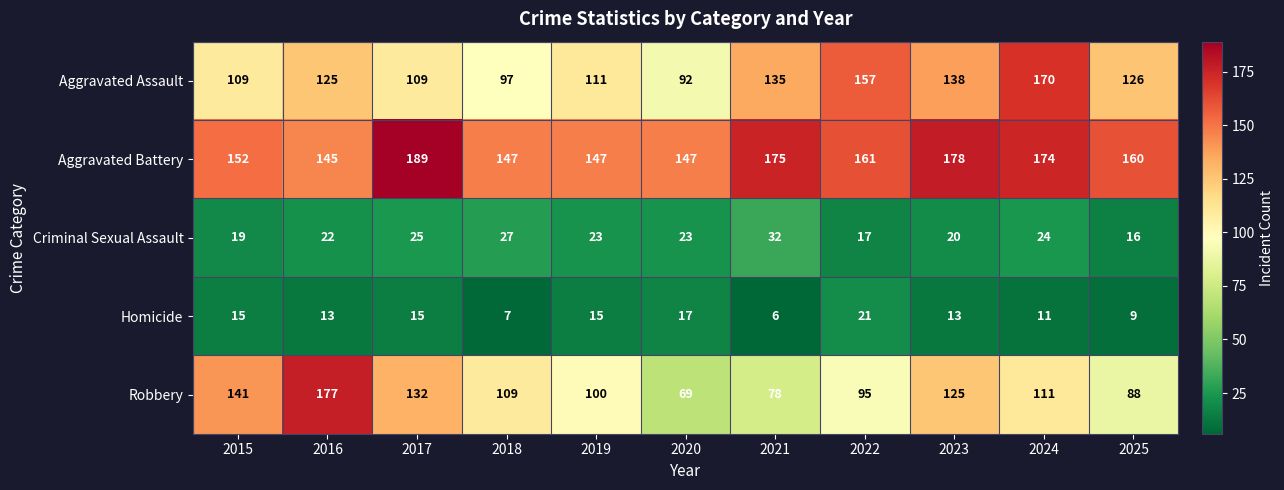

How many values in the Criminal Sexual Assault series are below 23?

5